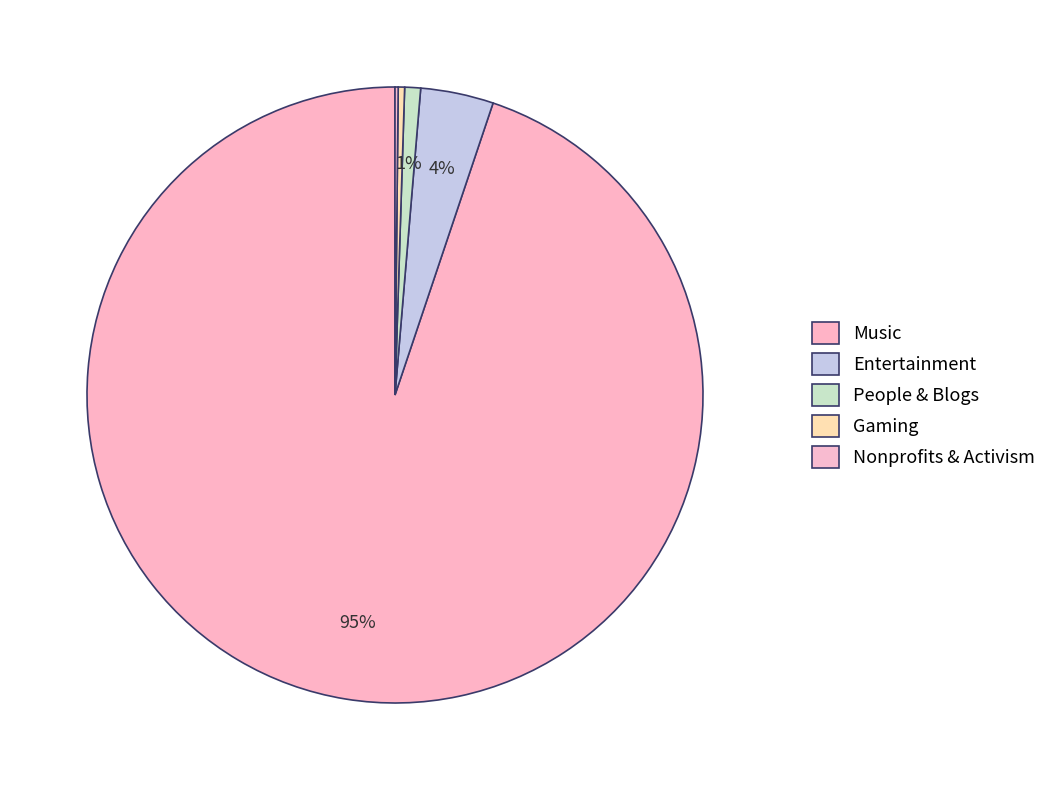

True or false: People & Blogs accounts for 1% of the total.

True